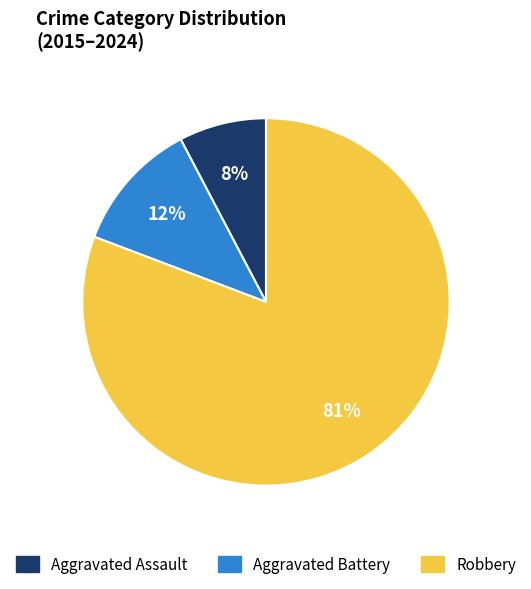

What percentage is the Aggravated Battery slice, to the nearest percent?

12%